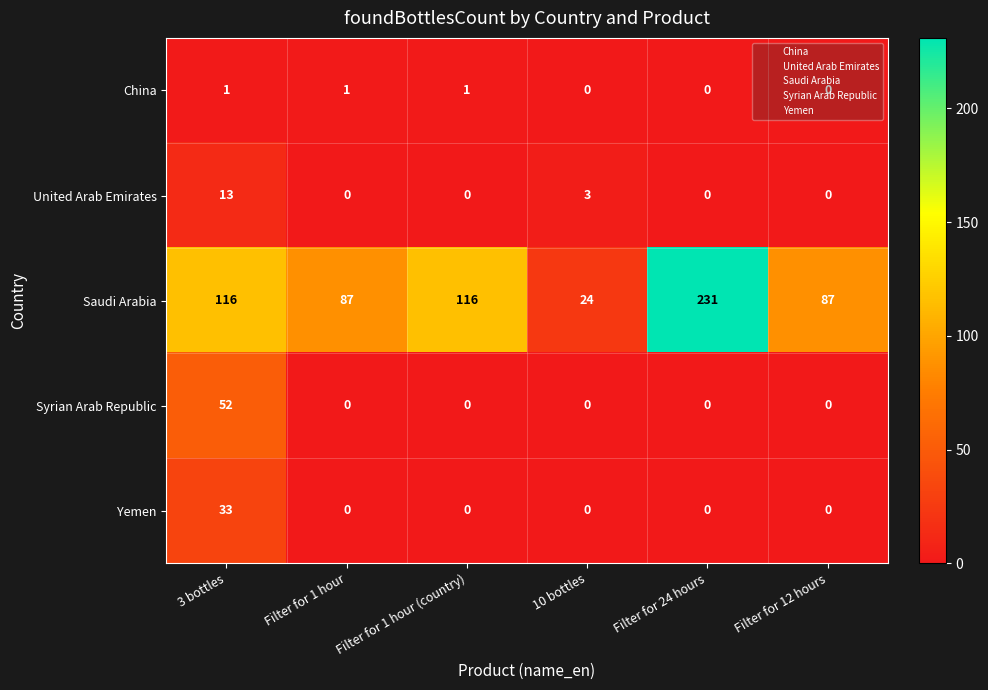

What is the sum of the Syrian Arab Republic values at 10 bottles and 3 bottles?

52